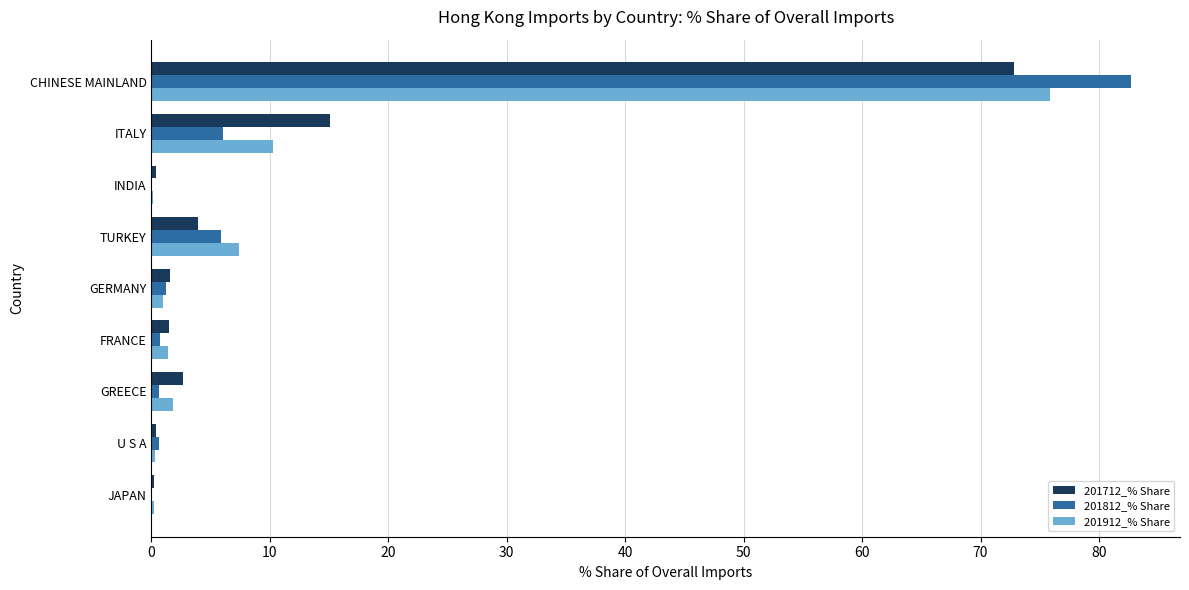

What is the sum of all 201712_% Share values?

98.5